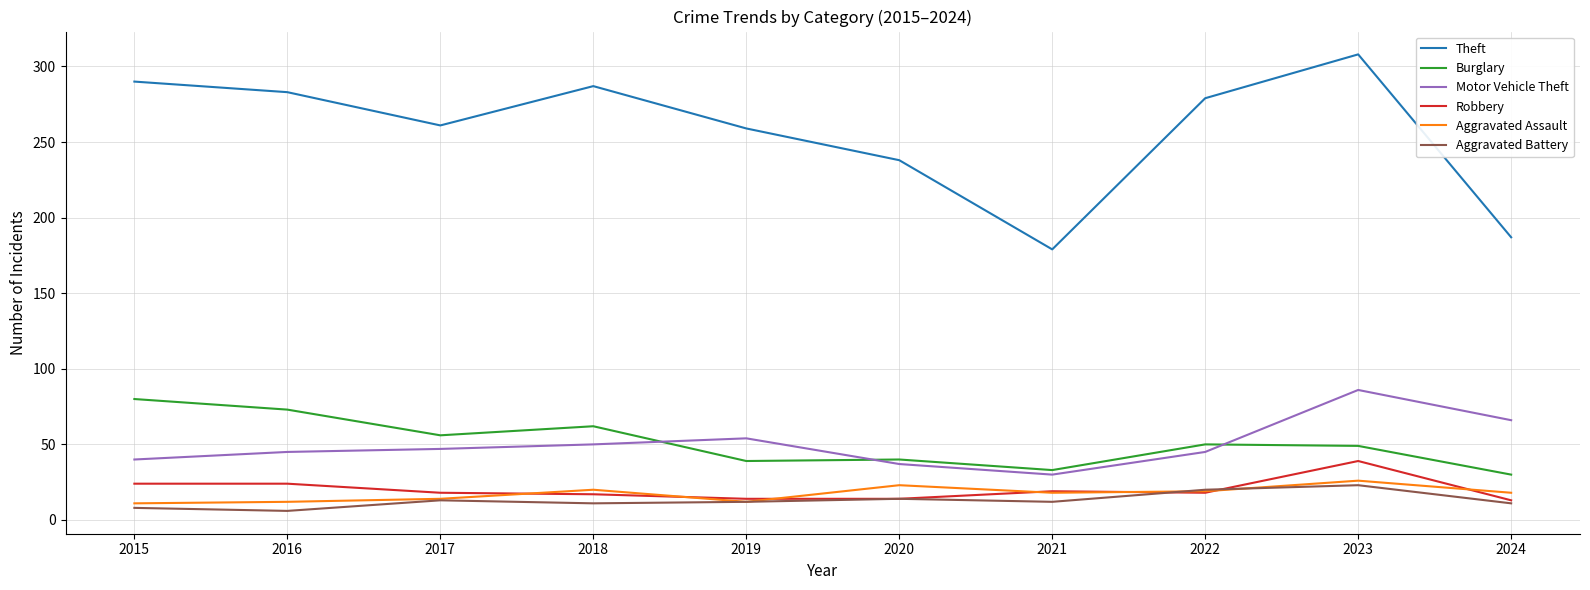

In Aggravated Battery, how many points are higher than both neighbors (excluding endpoints)?

3